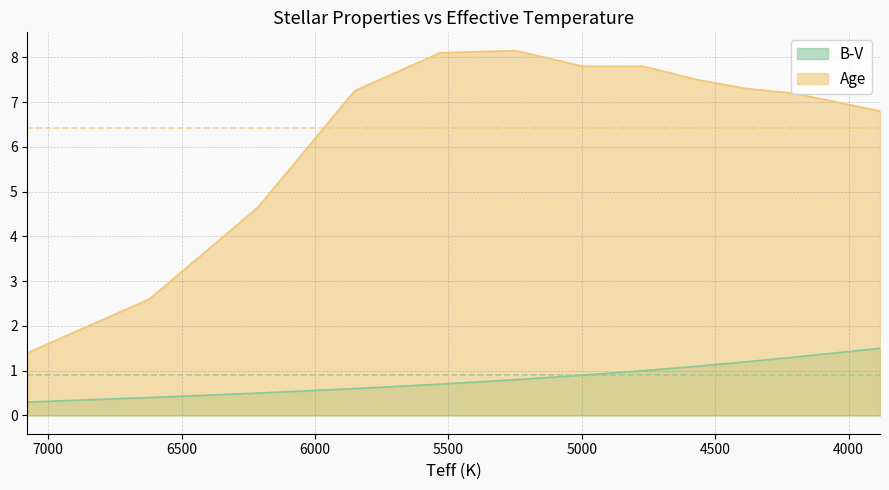

At which label does B-V reach its minimum?

7078